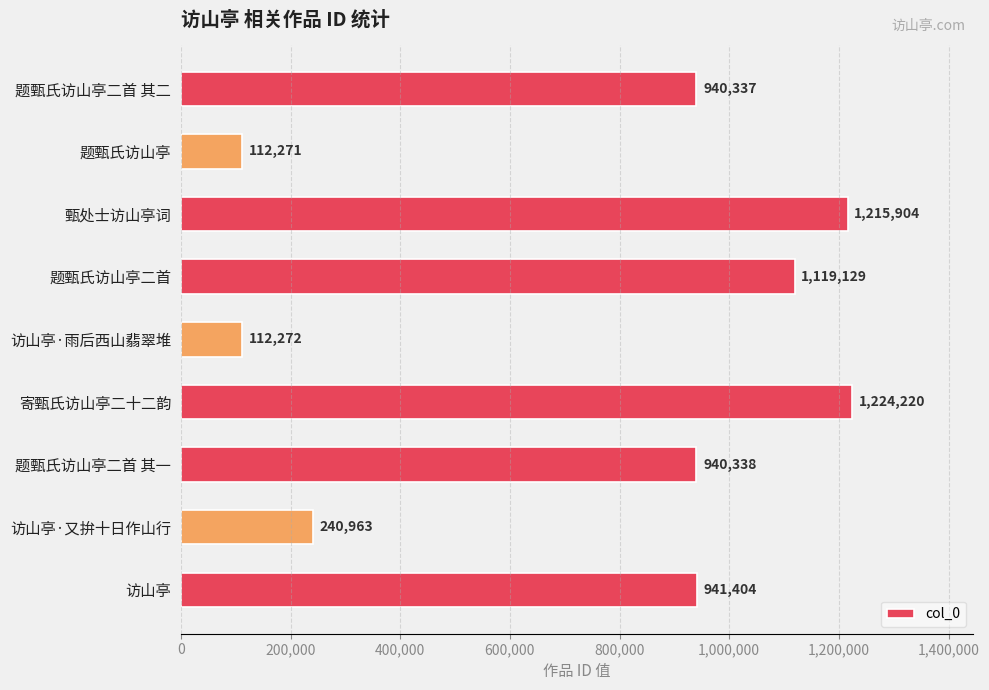

Reading top to bottom, list all the values displayed in this chart.

题甄氏访山亭二首 其二=940337	题甄氏访山亭=112271	甄处士访山亭词=1215904	题甄氏访山亭二首=1119129	访山亭·雨后西山翡翠堆=112272	寄甄氏访山亭二十二韵=1224220	题甄氏访山亭二首 其一=940338	访山亭·又拚十日作山行=240963	访山亭=941404